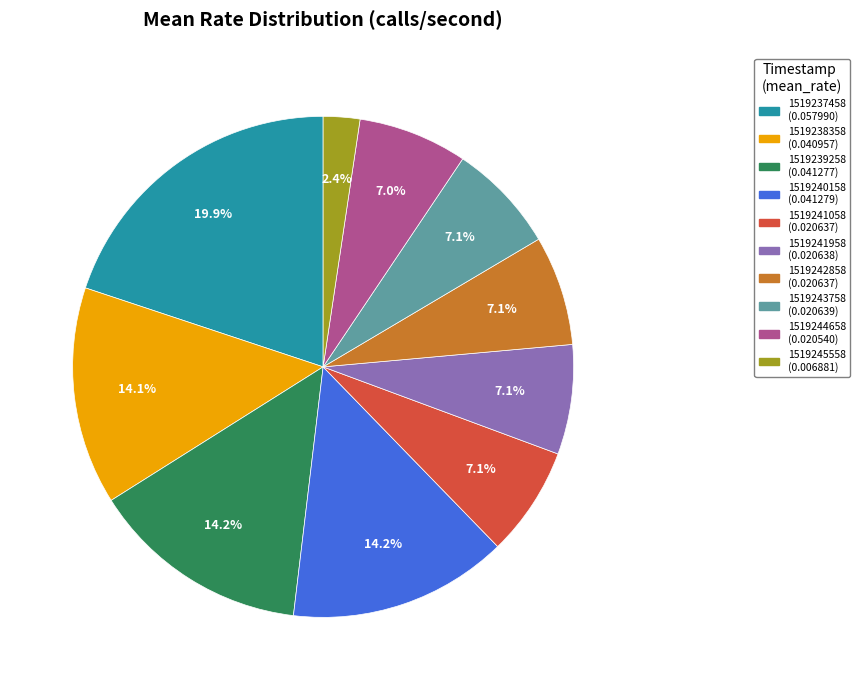

To the nearest percent, what is the average slice percentage?

10%